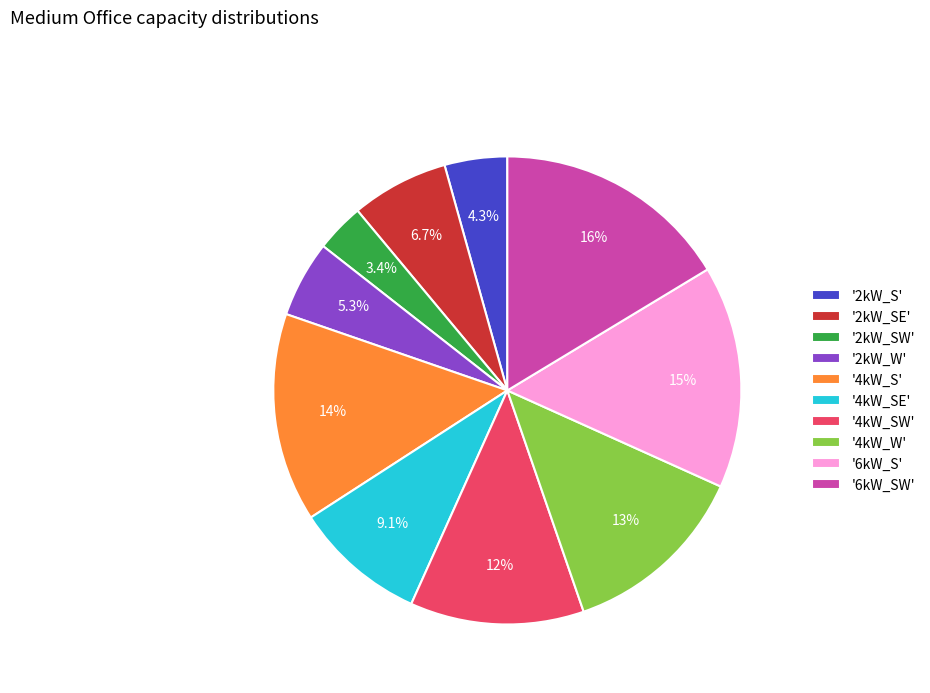

What percentage do '4kW_W' and '4kW_SW' together represent?

25.0%